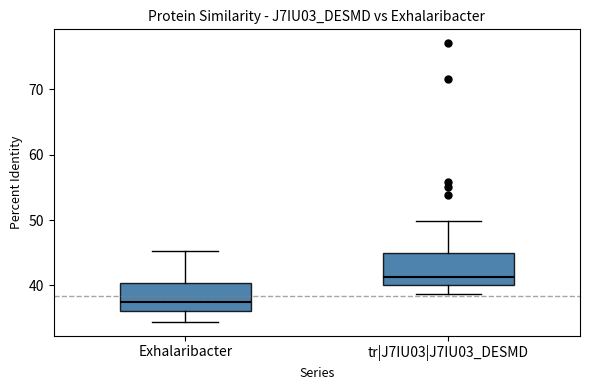

Which box has the highest median line?

tr|J7IU03|J7IU03_DESMD